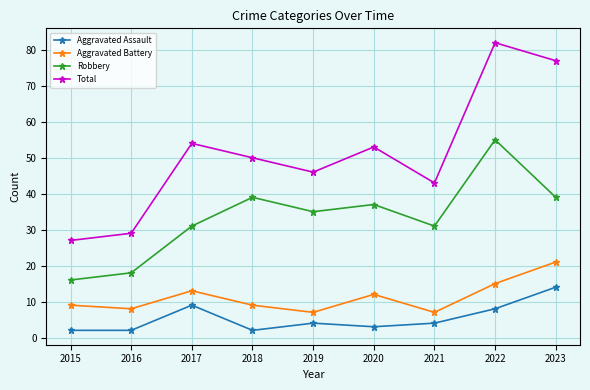

What is the difference between the highest and lowest values at 2023?

63